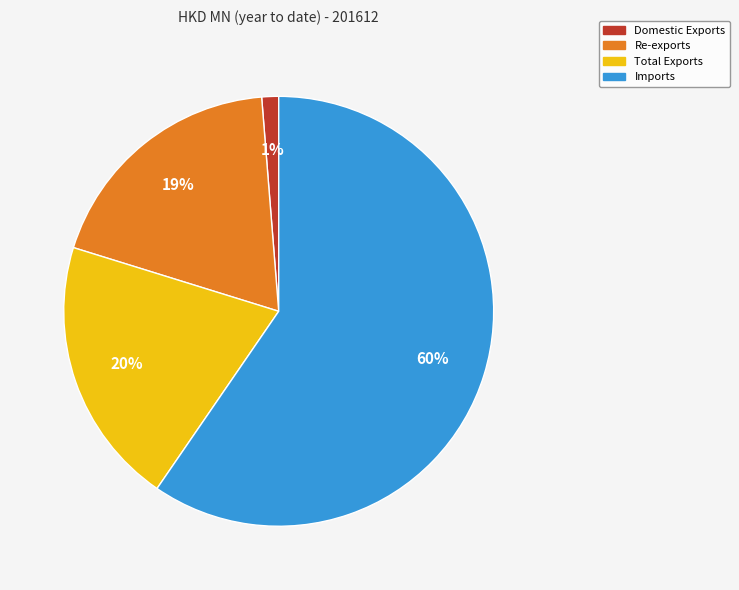

Which has a higher value, Total Exports or Re-exports?

Total Exports